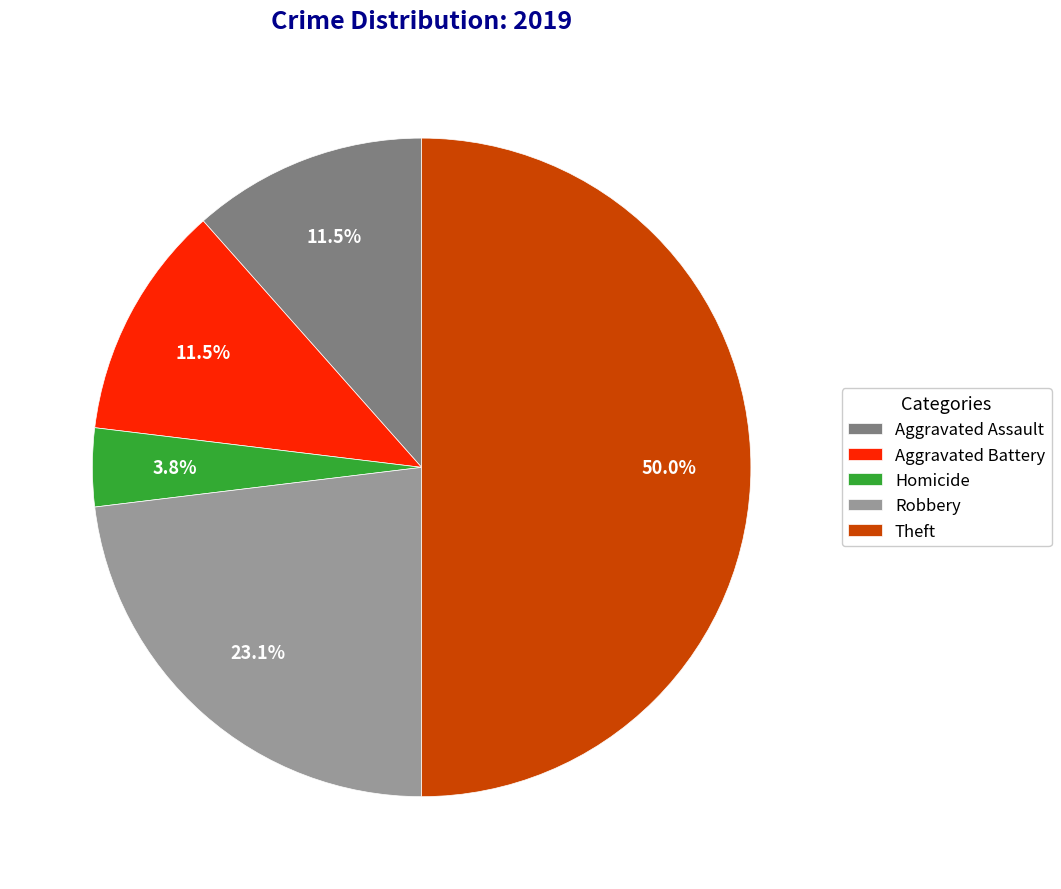

Does Homicide represent more than half of the total?

No